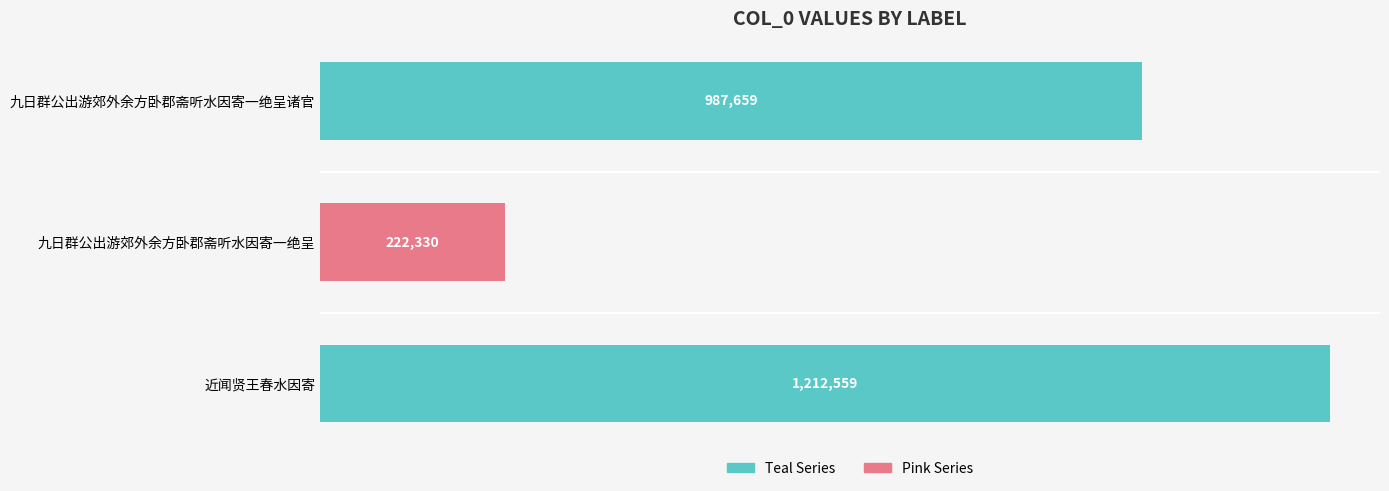

Read the value at 九日群公出游郊外余方卧郡斋听水因寄一绝呈.

222330